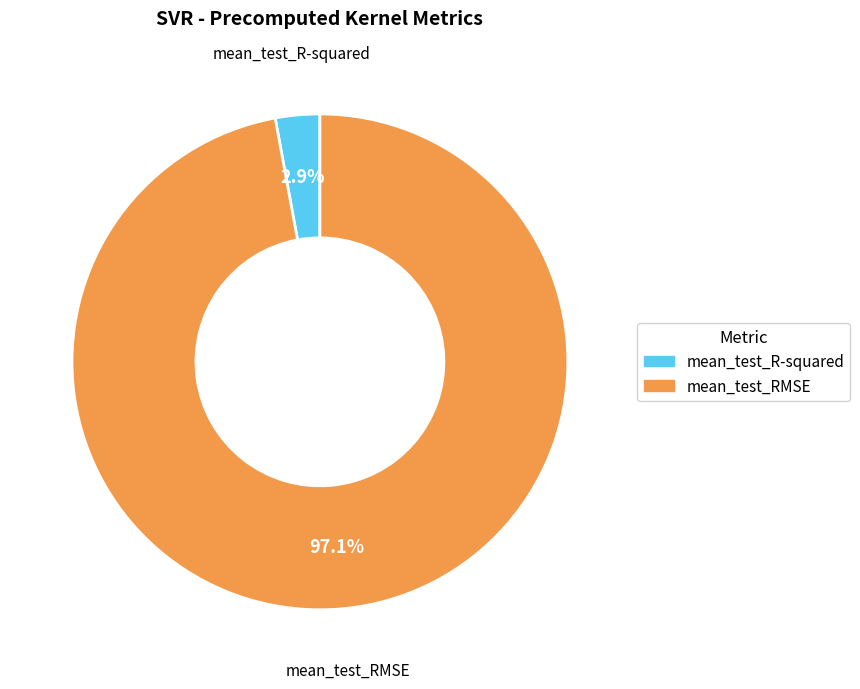

Is there a majority slice in this chart?

Yes